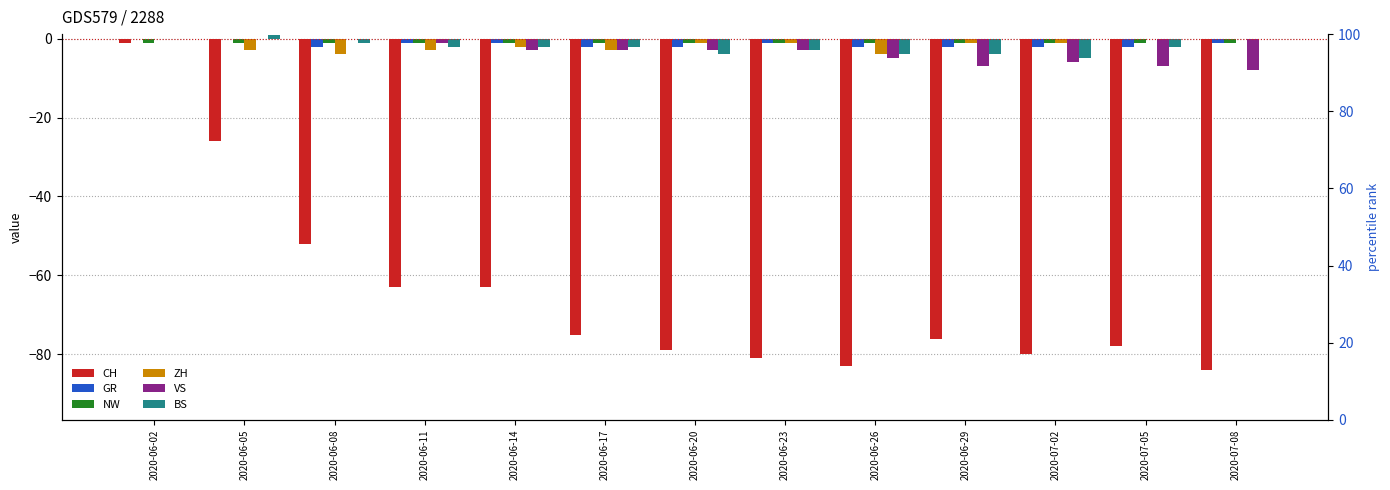

Reading left to right, list all the values displayed in this chart.

CH: 2020-06-02=-1	2020-06-05=-26	2020-06-08=-52	2020-06-11=-63	2020-06-14=-63	2020-06-17=-75	2020-06-20=-79	2020-06-23=-81	2020-06-26=-83	2020-06-29=-76	2020-07-02=-80	2020-07-05=-78	2020-07-08=-84
GR: 2020-06-02=0	2020-06-05=0	2020-06-08=-2	2020-06-11=-1	2020-06-14=-1	2020-06-17=-2	2020-06-20=-2	2020-06-23=-1	2020-06-26=-2	2020-06-29=-2	2020-07-02=-2	2020-07-05=-2	2020-07-08=-1
NW: 2020-06-02=-1	2020-06-05=-1	2020-06-08=-1	2020-06-11=-1	2020-06-14=-1	2020-06-17=-1	2020-06-20=-1	2020-06-23=-1	2020-06-26=-1	2020-06-29=-1	2020-07-02=-1	2020-07-05=-1	2020-07-08=-1
ZH: 2020-06-02=0	2020-06-05=-3	2020-06-08=-4	2020-06-11=-3	2020-06-14=-2	2020-06-17=-3	2020-06-20=-1	2020-06-23=-1	2020-06-26=-4	2020-06-29=-1	2020-07-02=-1	2020-07-05=0	2020-07-08=0
VS: 2020-06-02=0	2020-06-05=0	2020-06-08=0	2020-06-11=-1	2020-06-14=-3	2020-06-17=-3	2020-06-20=-3	2020-06-23=-3	2020-06-26=-5	2020-06-29=-7	2020-07-02=-6	2020-07-05=-7	2020-07-08=-8
BS: 2020-06-02=0	2020-06-05=1	2020-06-08=-1	2020-06-11=-2	2020-06-14=-2	2020-06-17=-2	2020-06-20=-4	2020-06-23=-3	2020-06-26=-4	2020-06-29=-4	2020-07-02=-5	2020-07-05=-2	2020-07-08=0